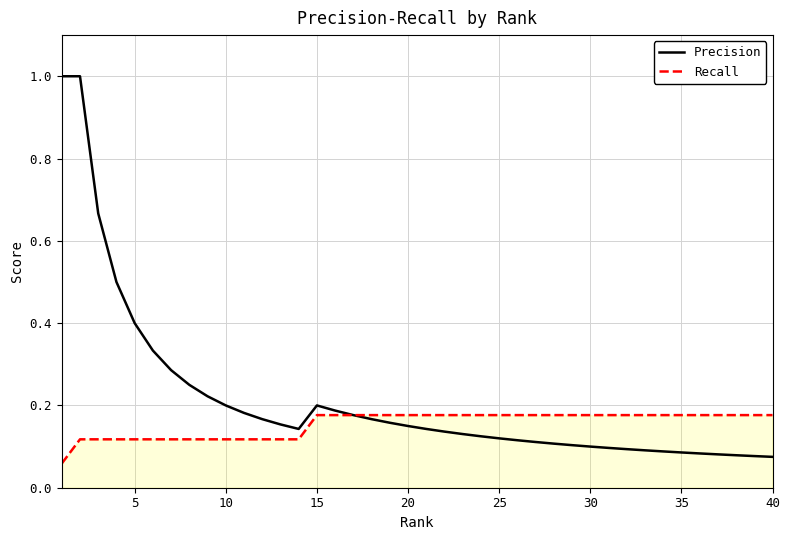

What is the highest value of the Precision series?

1.0